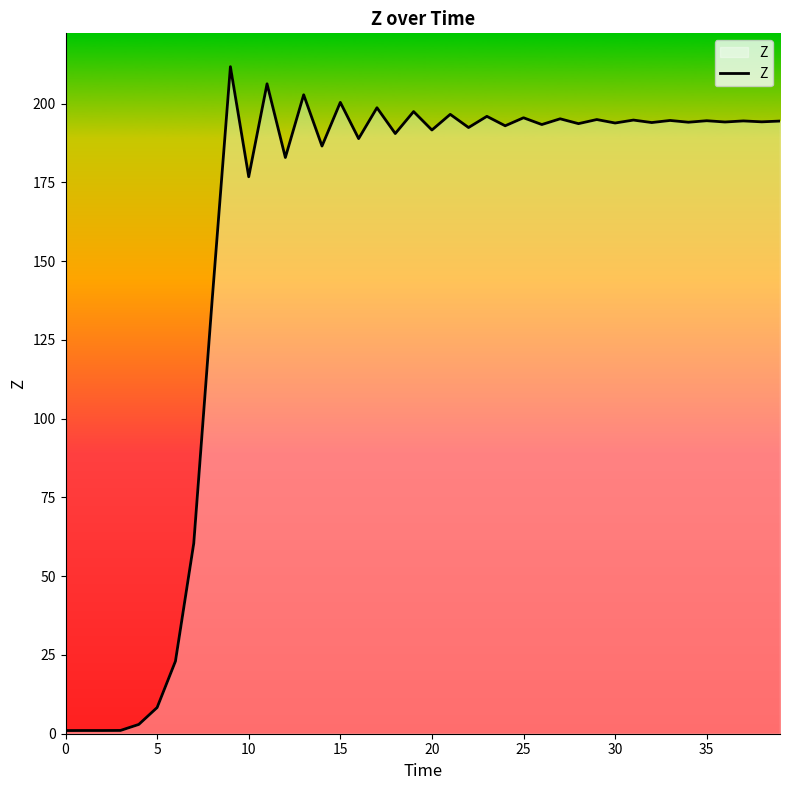

What is the maximum value shown in the chart?

211.7